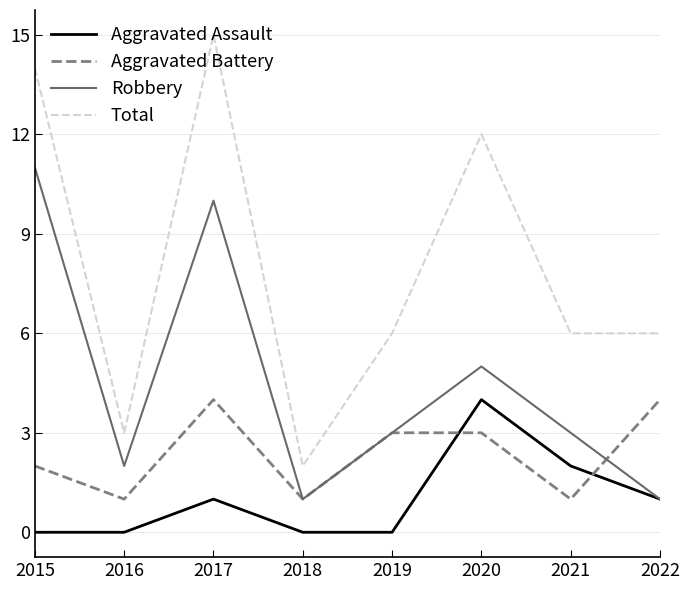

Rank the series by their average value, from highest to lowest.

Total, Robbery, Aggravated Battery, Aggravated Assault